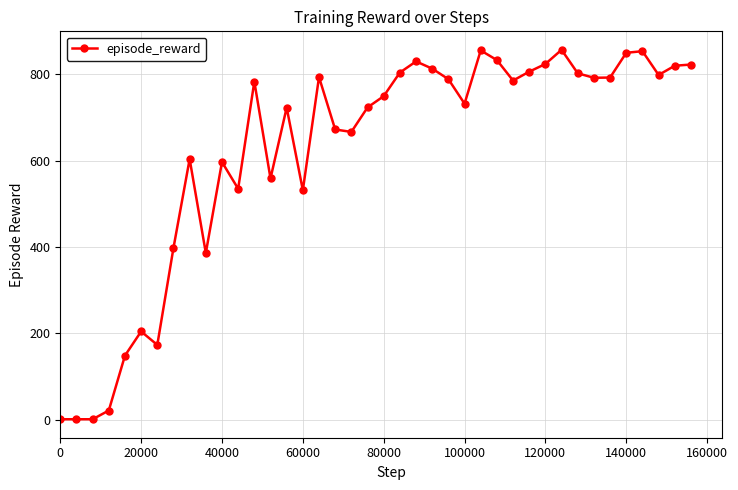

What is the value of the 37th point from the left?

853.7